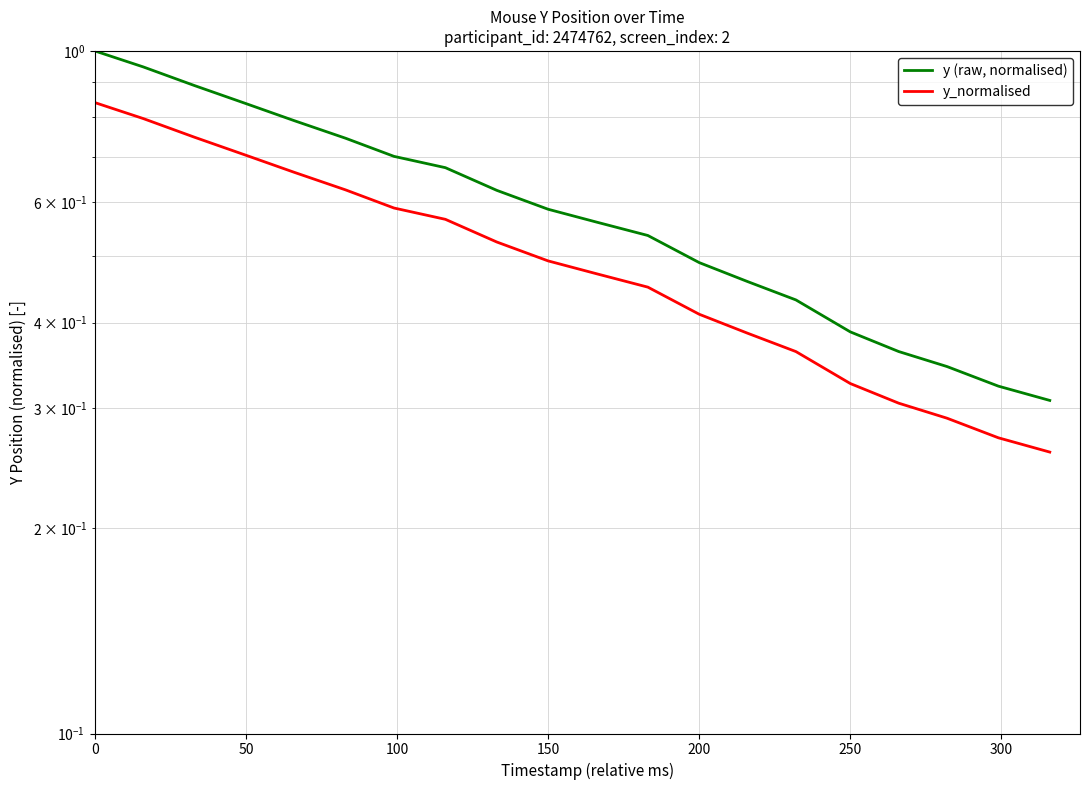

Which series has the largest range (max minus min)?

y (raw, normalised)